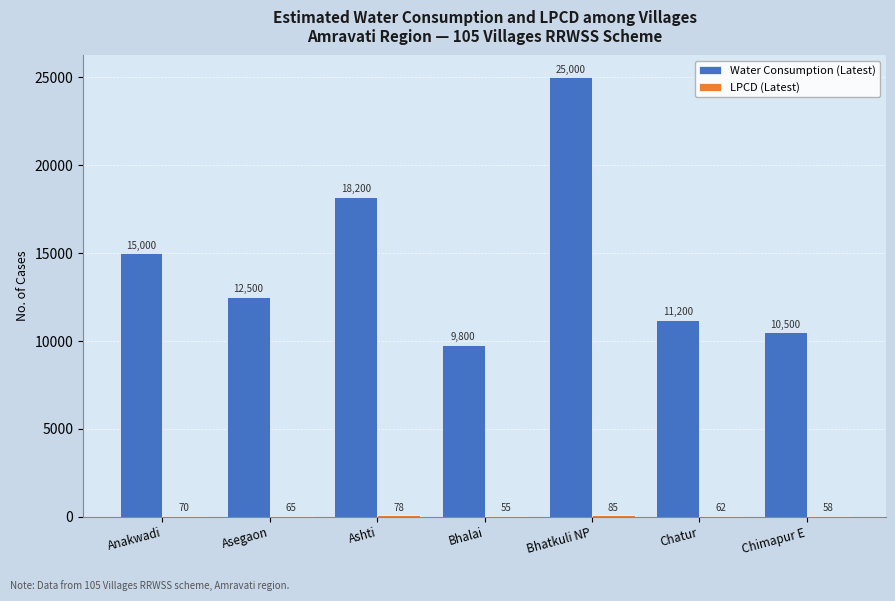

At which label does Water Consumption (Latest) first exceed 12500?

Anakwadi